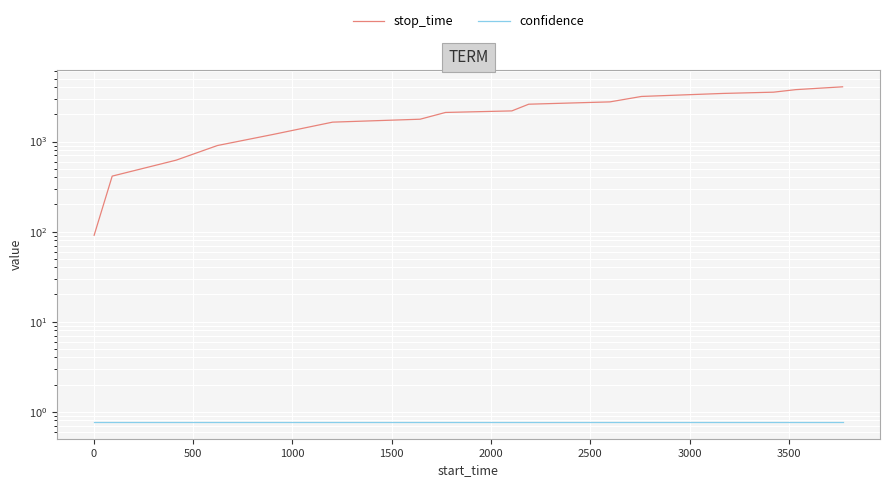

Reading left to right, transcribe all the data shown in this chart.

stop_time: 91.0	413.0	621.0	903.0	1201.0	1642.0	1770.0	2104.0	2189.0	2598.0	2757.0	3168.0	3422.0	3534.0	3770.0	4054.0
confidence: 0.8	0.8	0.8	0.8	0.8	0.8	0.8	0.8	0.8	0.8	0.8	0.8	0.8	0.8	0.8	0.8